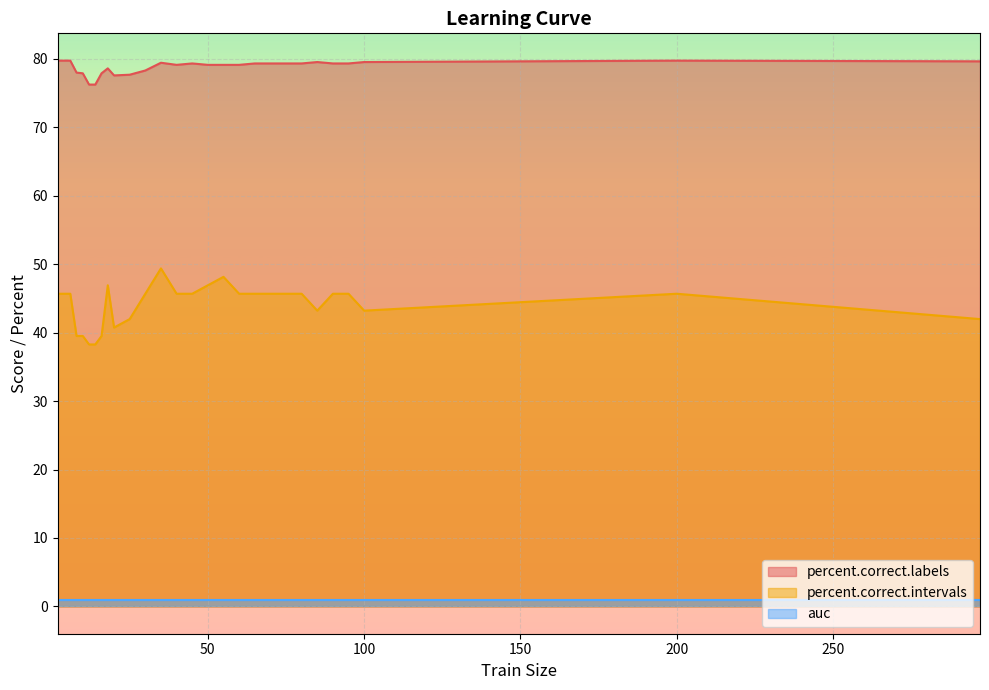

Which has a higher value, 18 or 12?

18